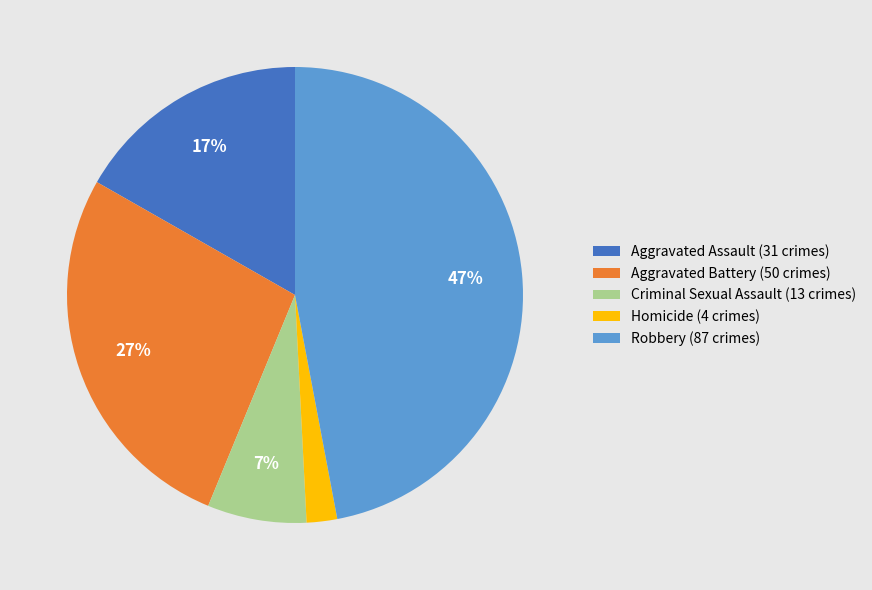

To the nearest percent, what percentage of the pie is Homicide?

2%